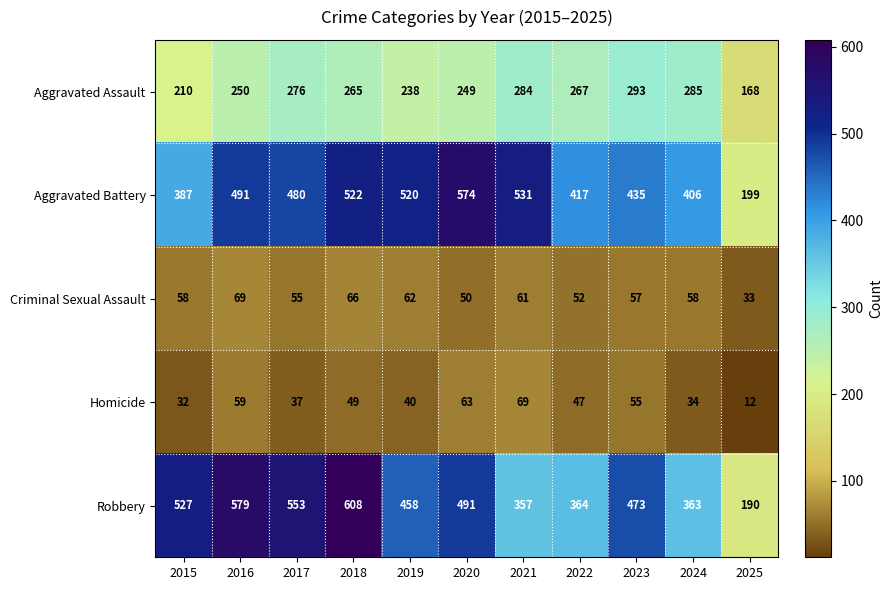

Which series changed the most between 2019 and 2021?

Robbery